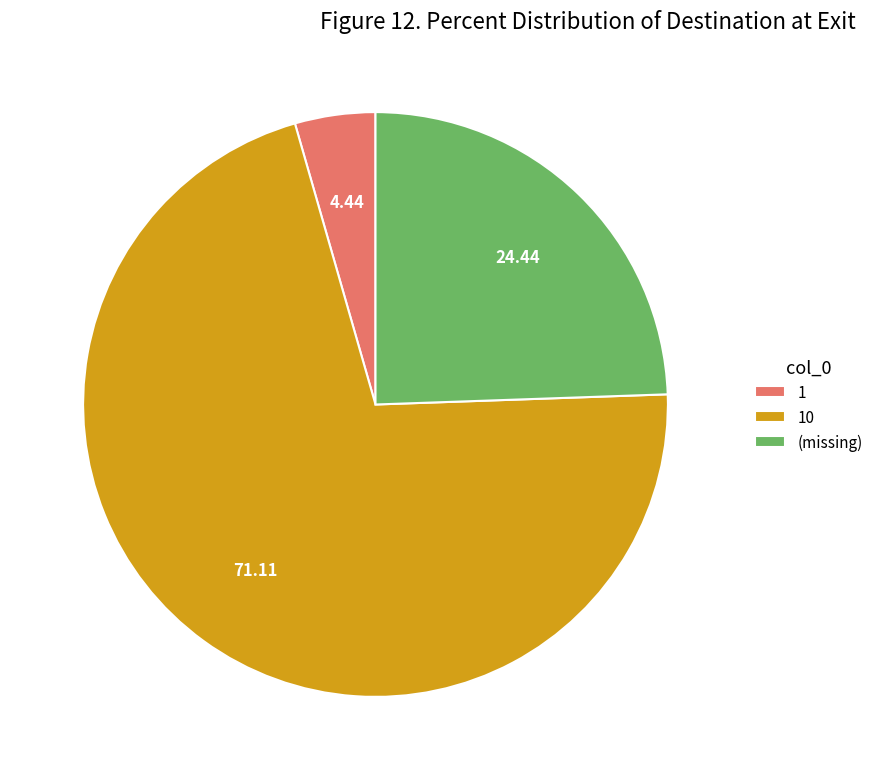

Count the number of slices in the pie.

3